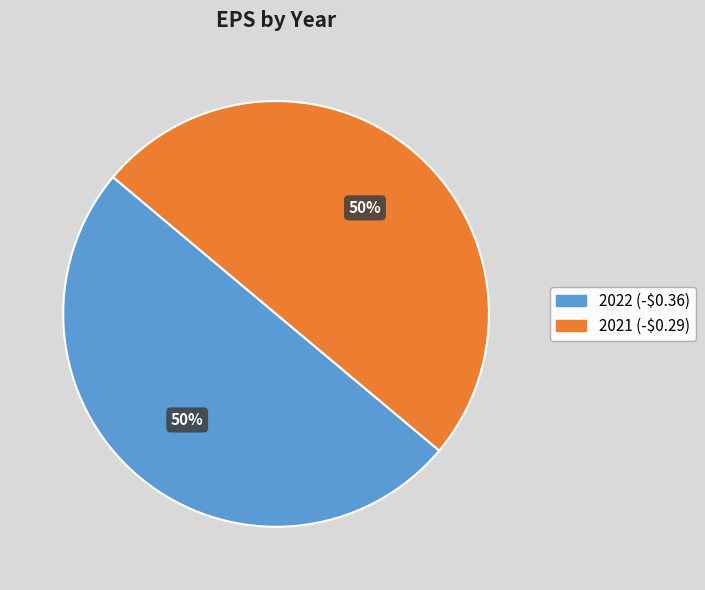

The 2022 (-$0.36) slice represents 60% of the pie. True or false?

False